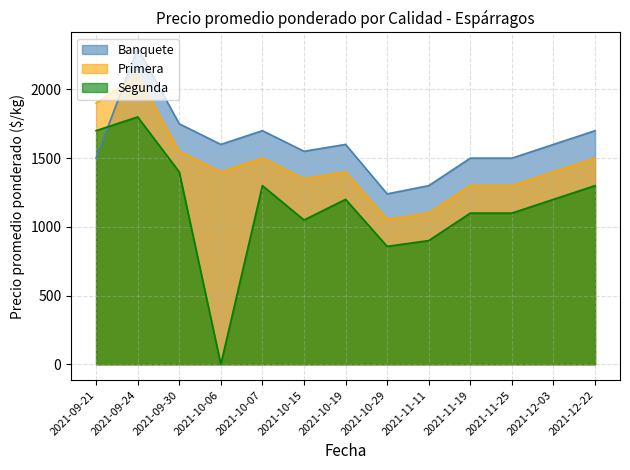

What is the average value of the Banquete series?

1603